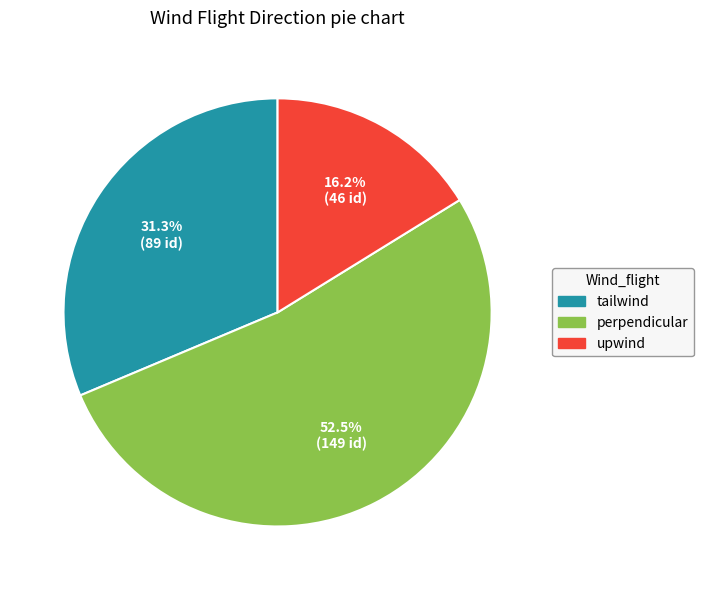

Count the number of slices in the pie.

3